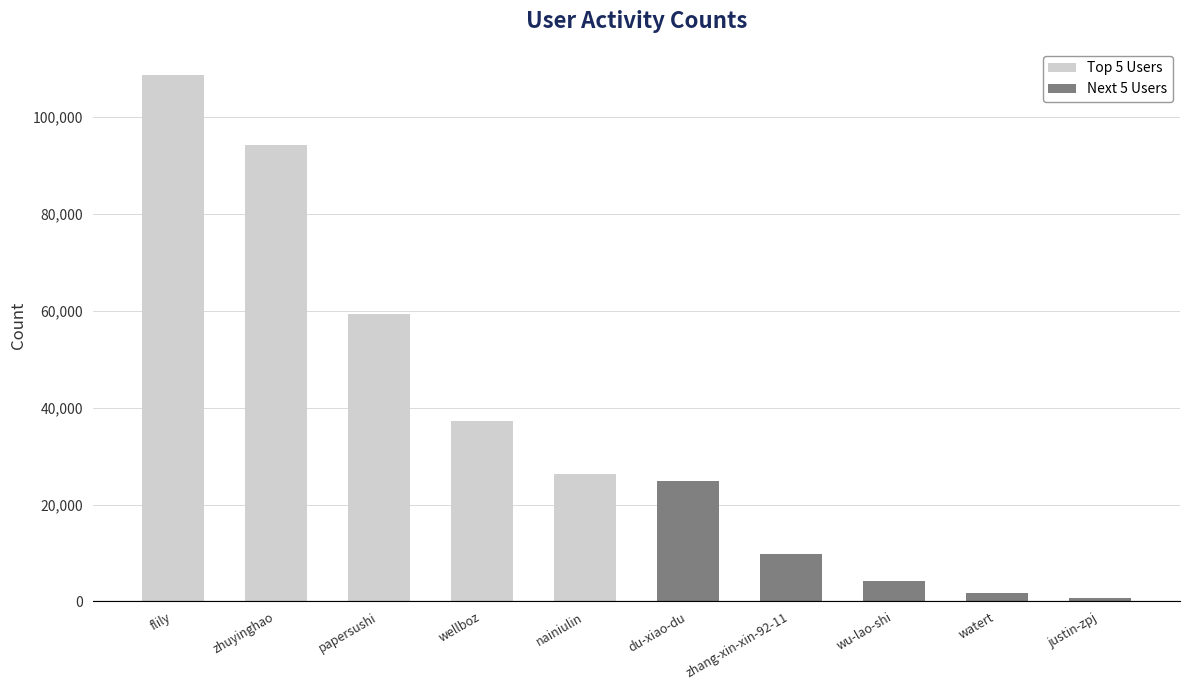

Reading left to right, what are all the values shown in this chart?

Top 5 Users: 108648	94208	59348	37209	26347
Next 5 Users: 24934	9741	4296	1692	619